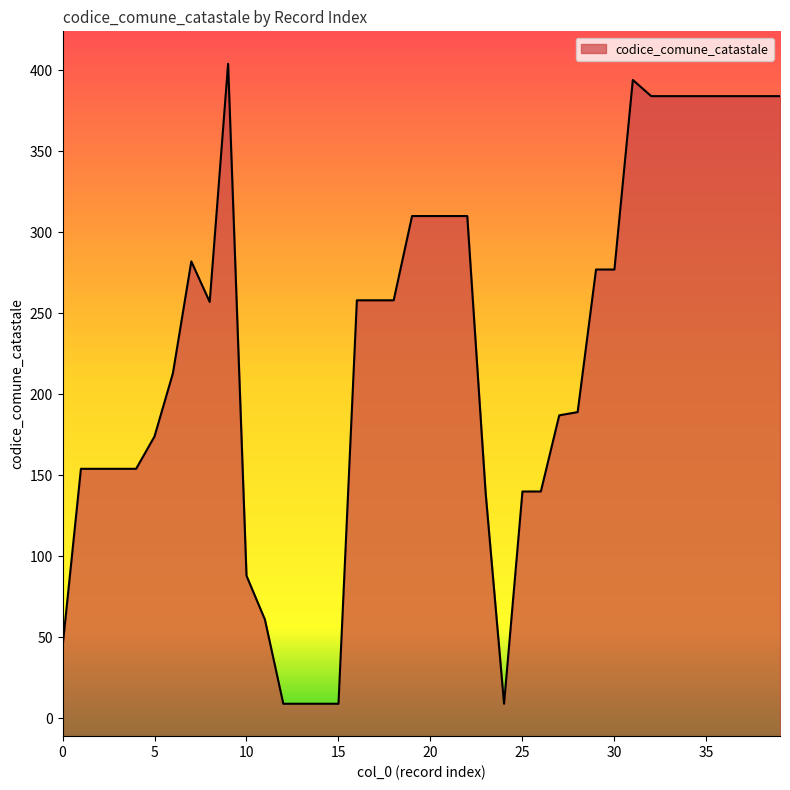

What is the value of the 11th point from the left?

88